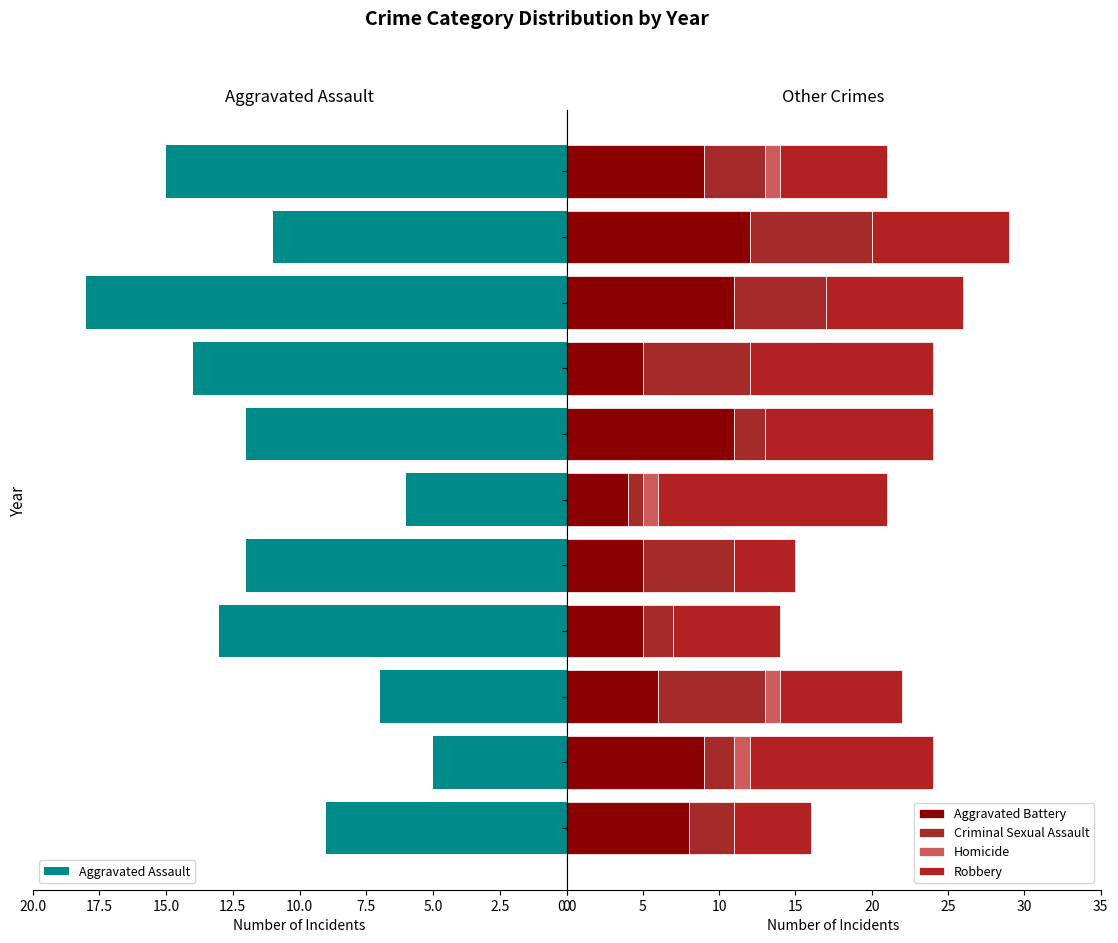

What is the difference between the Aggravated Assault values at 2022 and 2016?

9